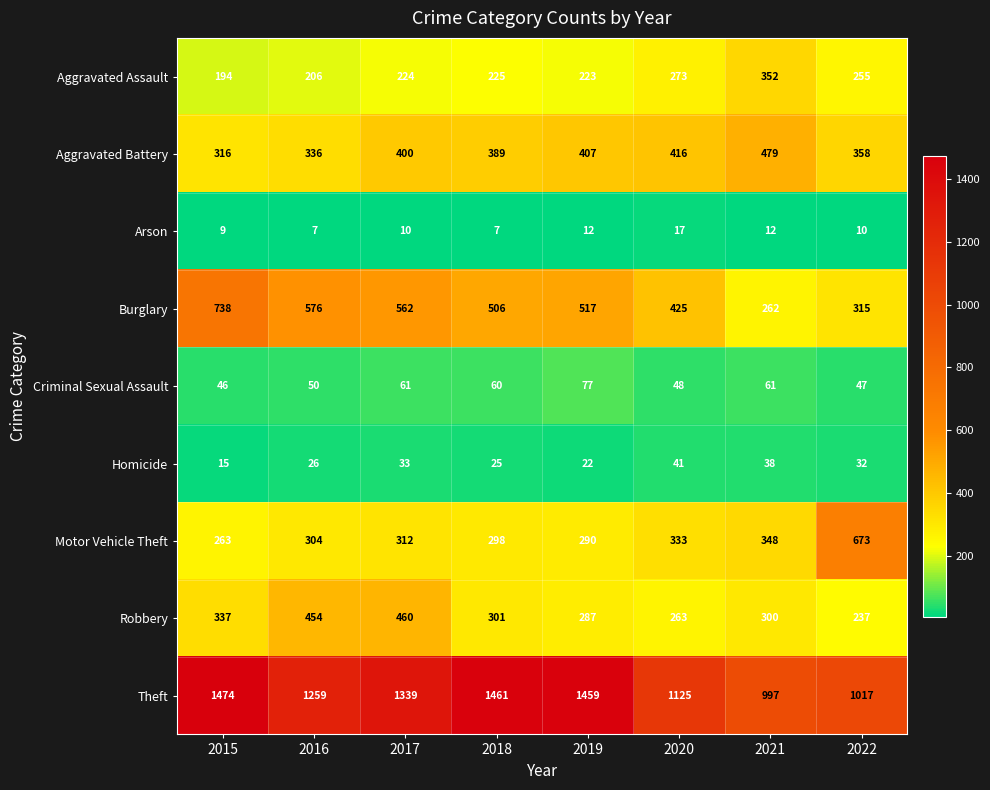

How many series are shown in this chart?

9